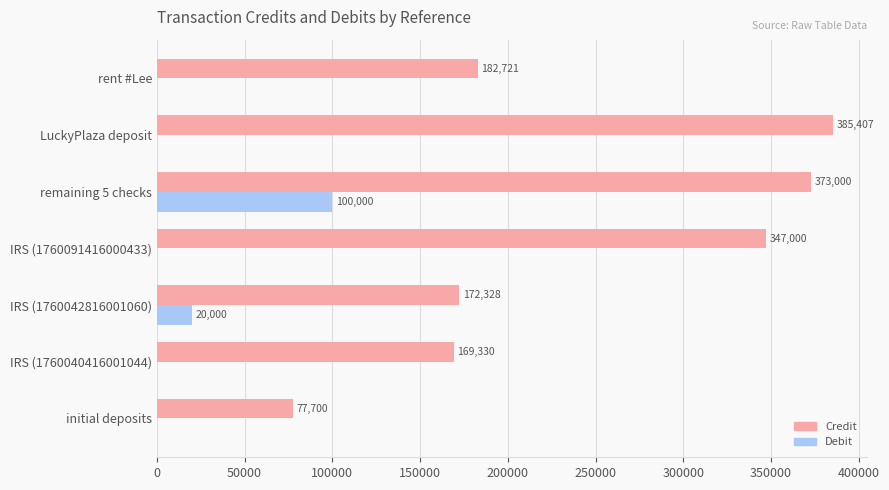

What is the sum of the Credit values at IRS (1760091416000433) and initial deposits?

424700.0